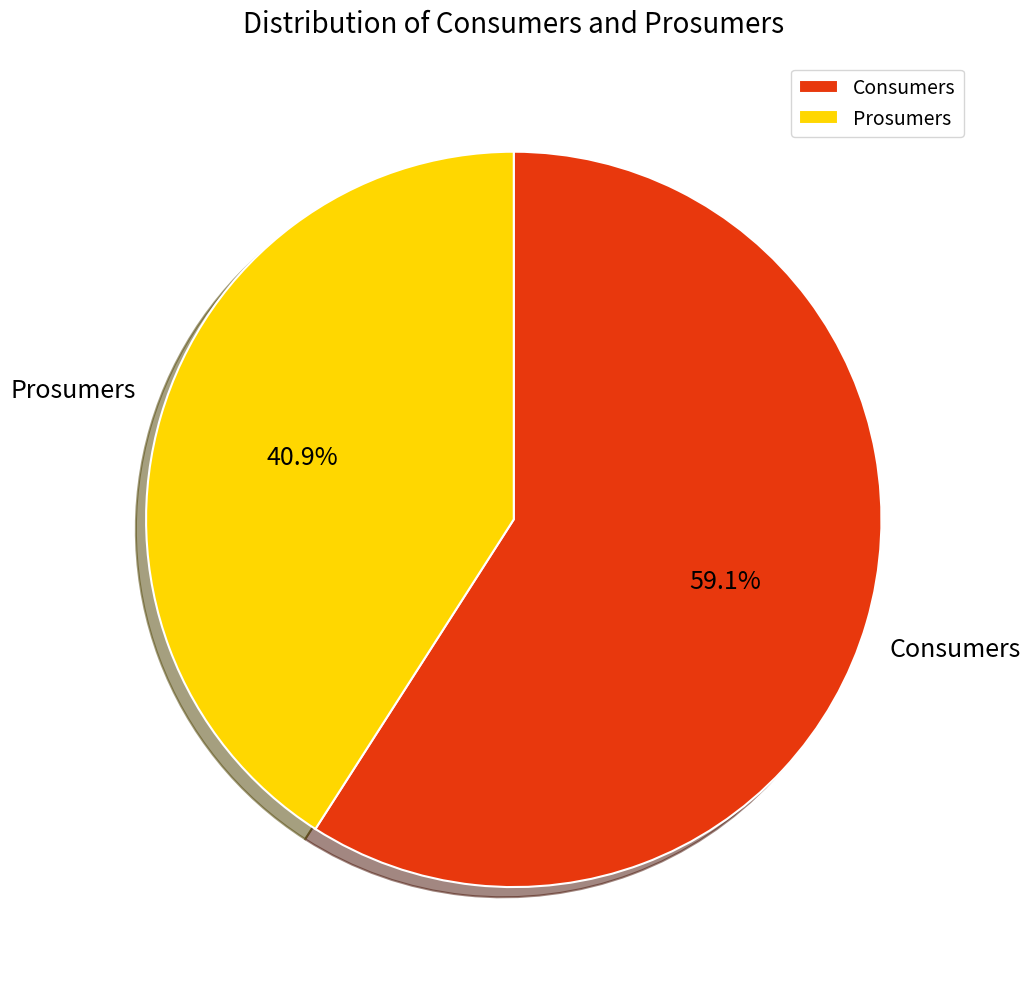

Which slice is the largest?

Consumers